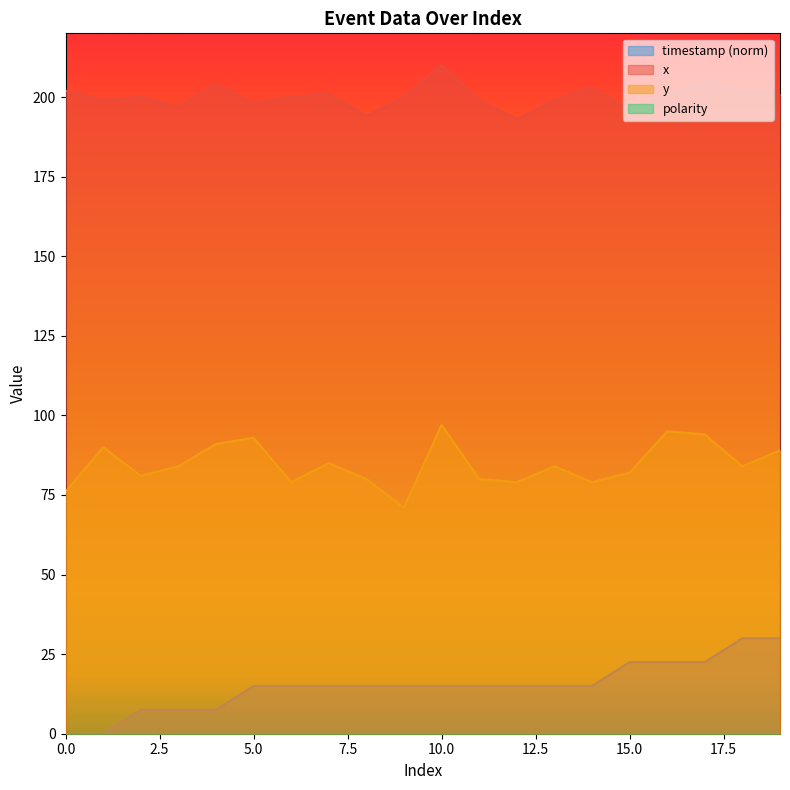

At which category does y reach its first local valley?

2